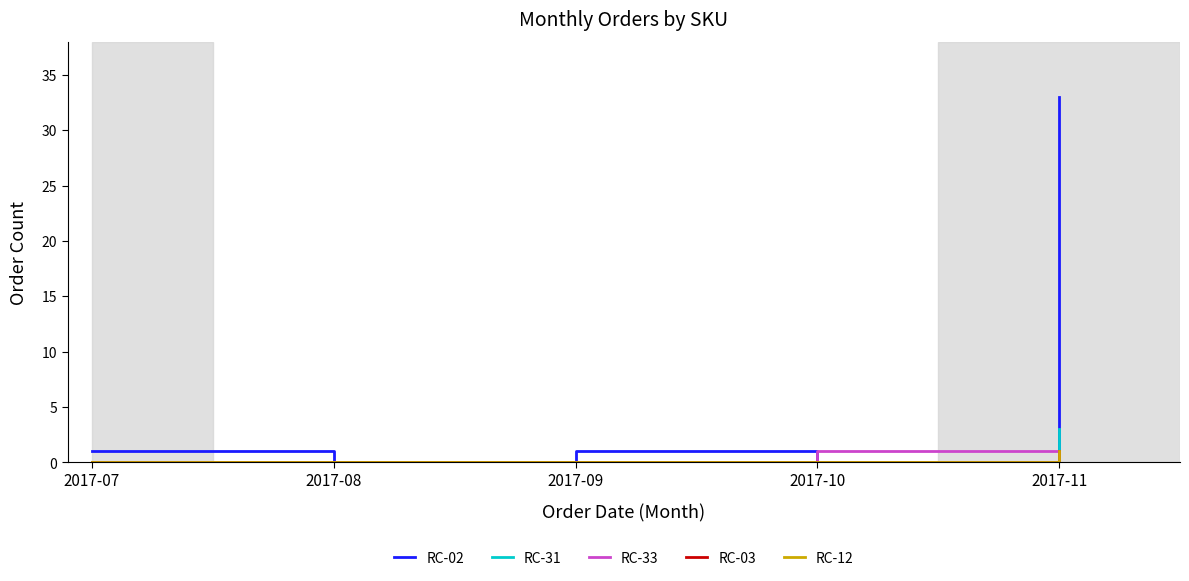

Is the value of RC-31 at 2017-07 greater than the value of RC-33 at 2017-08?

No